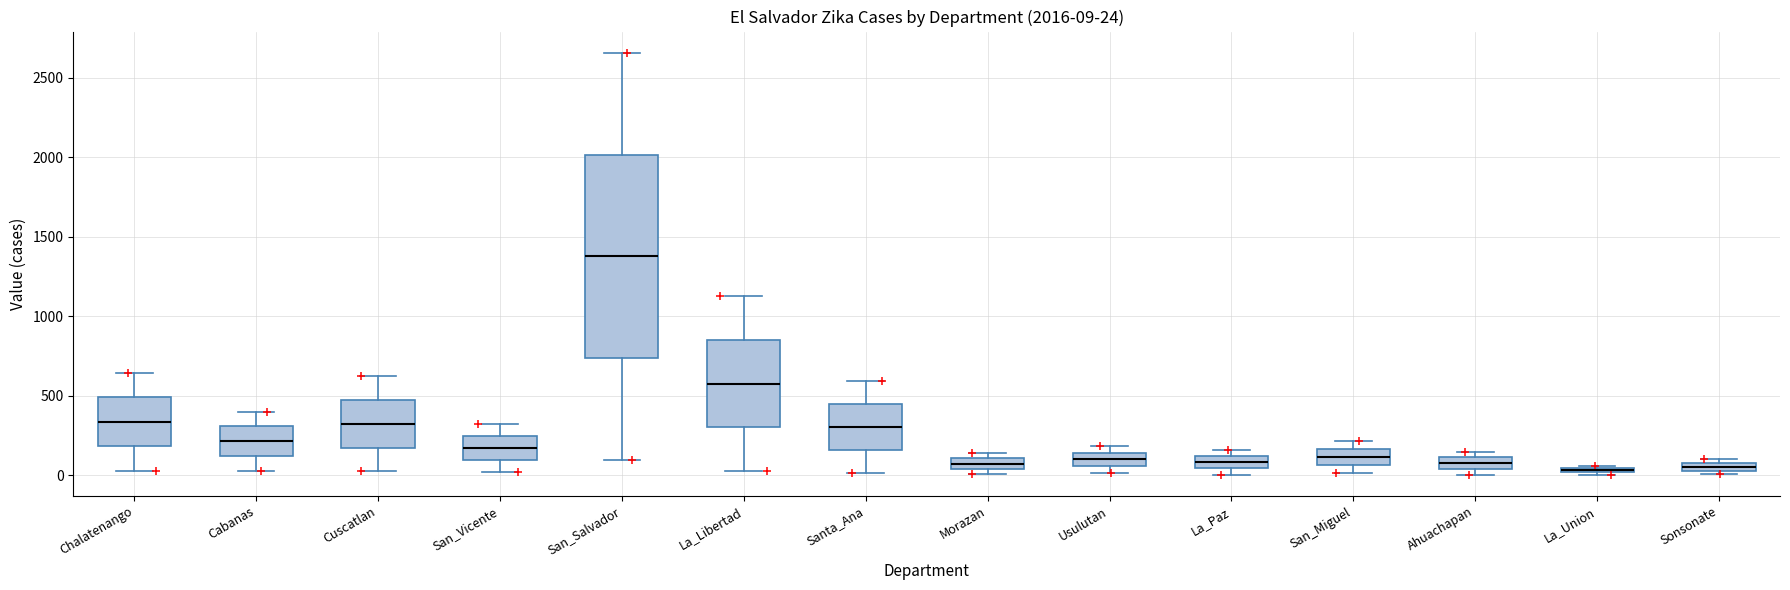

Comparing the boxes themselves (not the whiskers), which one is the tallest?

San_Salvador